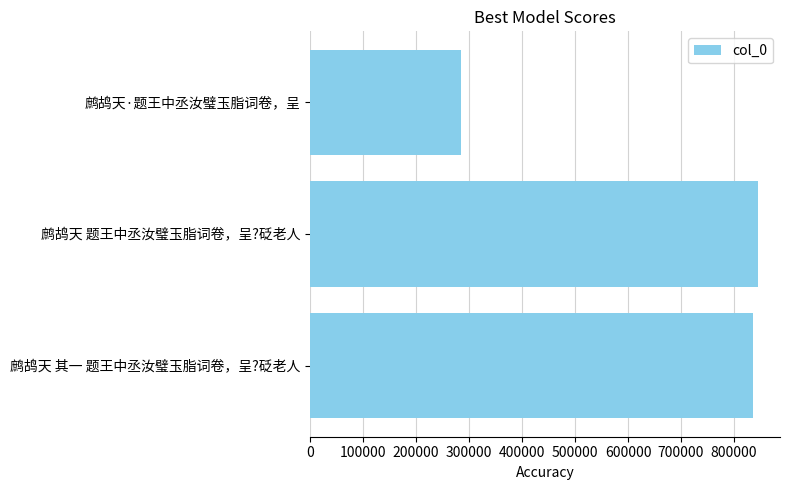

What is the difference between the second highest and minimum values?

550549